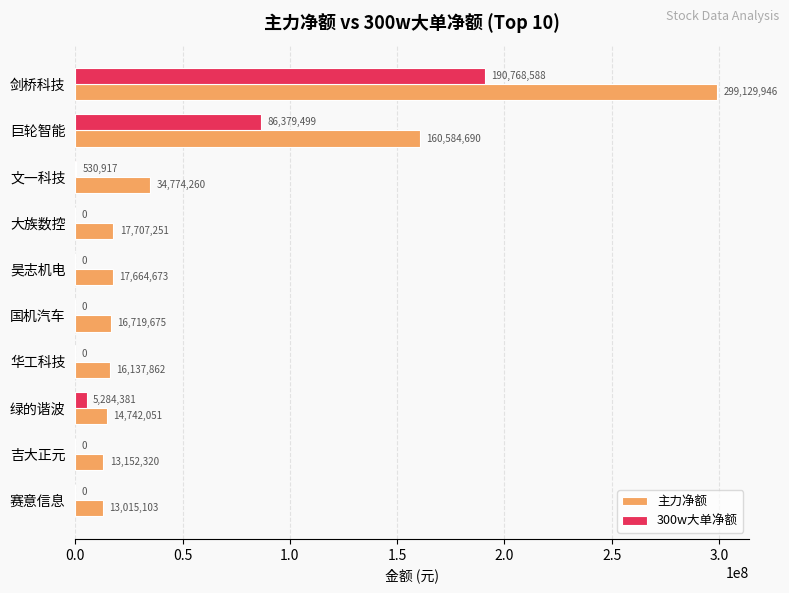

What are all the series names shown in the legend?

主力净额, 300w大单净额